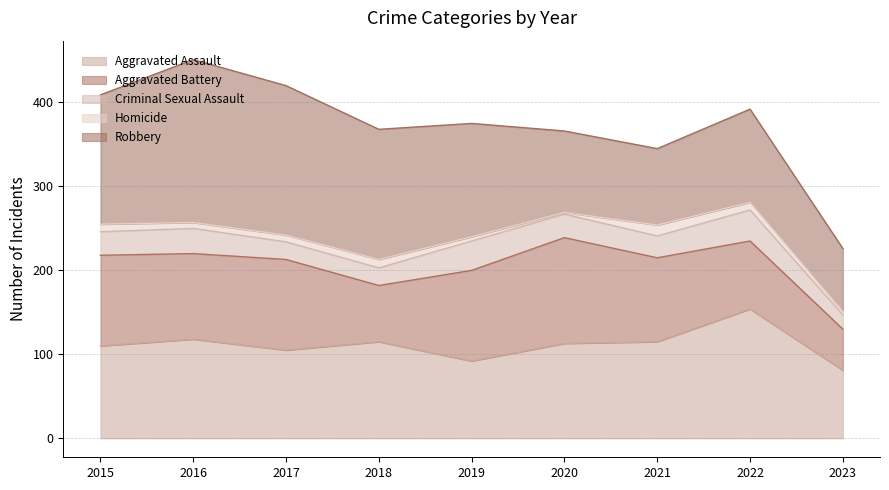

How many data points does each series have?

9